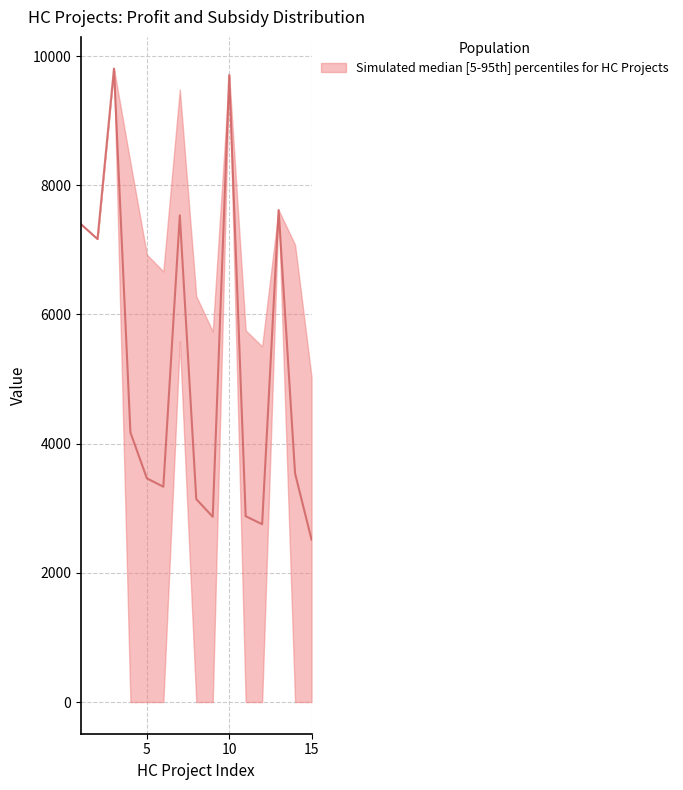

In SubsidyAmount, how many points are higher than both neighbors (excluding endpoints)?

4